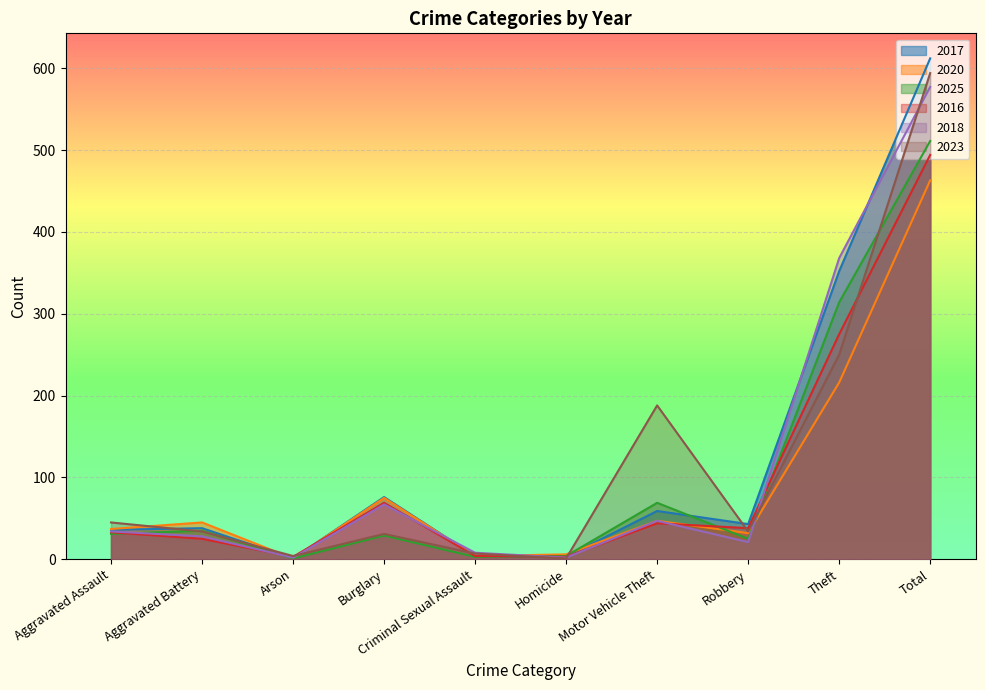

At Burglary, list the series in order from largest to smallest.

2017, 2020, 2016, 2018, 2023, 2025